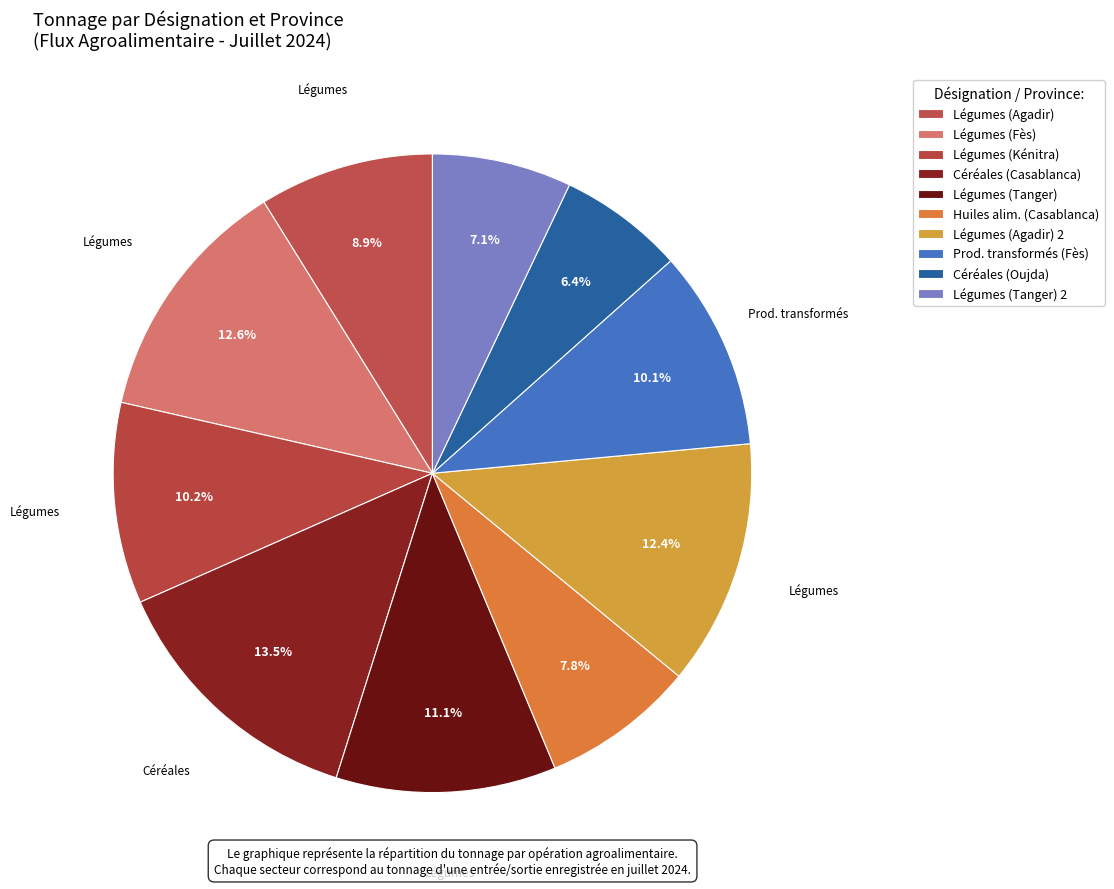

Is it true that Légumes (Agadir) 2 is 1% of the pie?

False